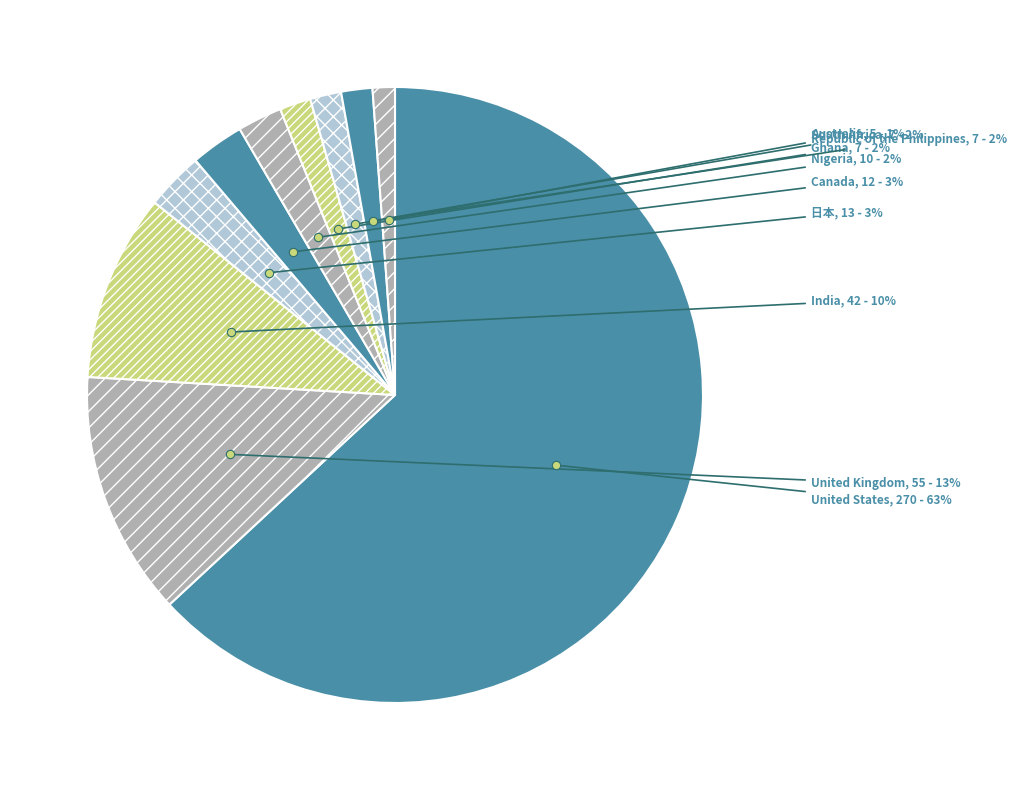

What is the largest slice in the pie chart?

United States